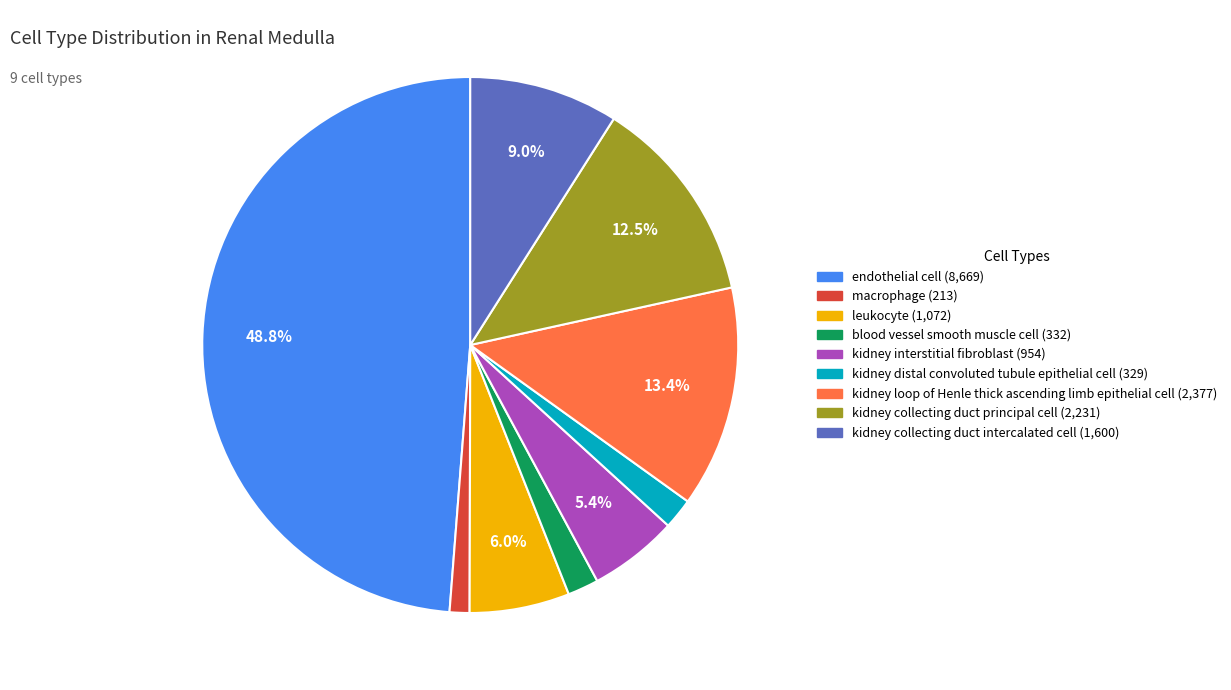

To the nearest percent, what percentage of the pie is kidney collecting duct intercalated cell?

9%